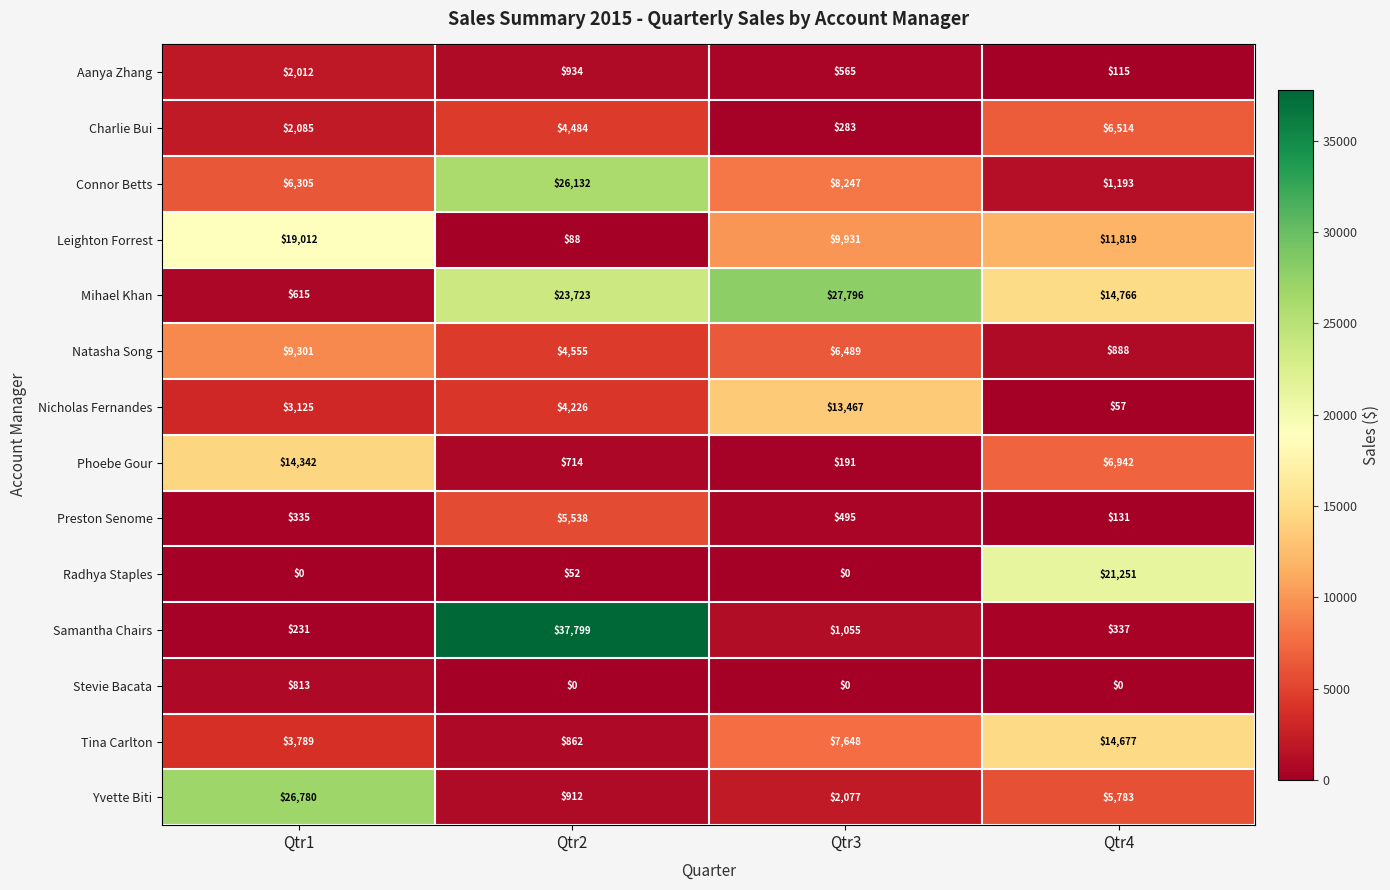

List the labels in order of Yvette Biti value, smallest first.

Qtr2, Qtr3, Qtr4, Qtr1